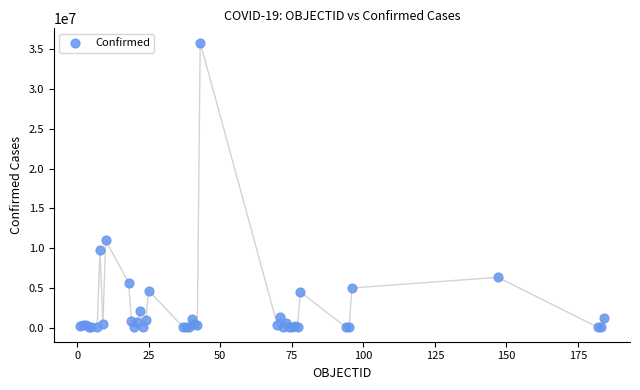

What Y value in the scatter plot is closest to 17938587?

10969578